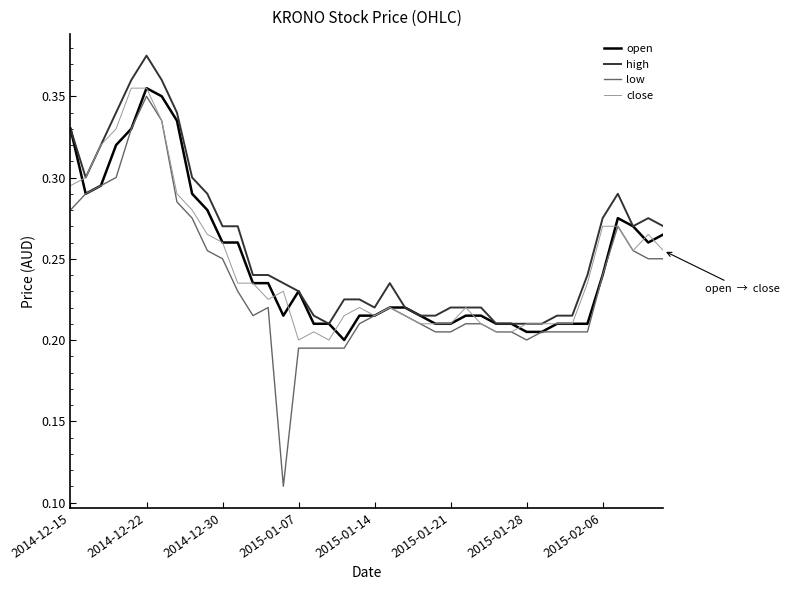

Which series has the widest spread of values?

low